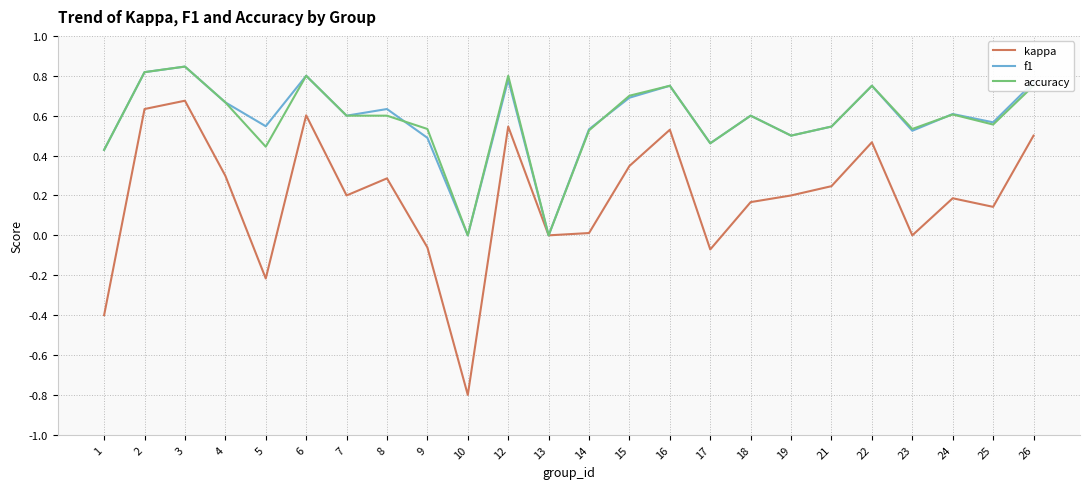

The accuracy series shows 0.6 at 18. True or false?

True